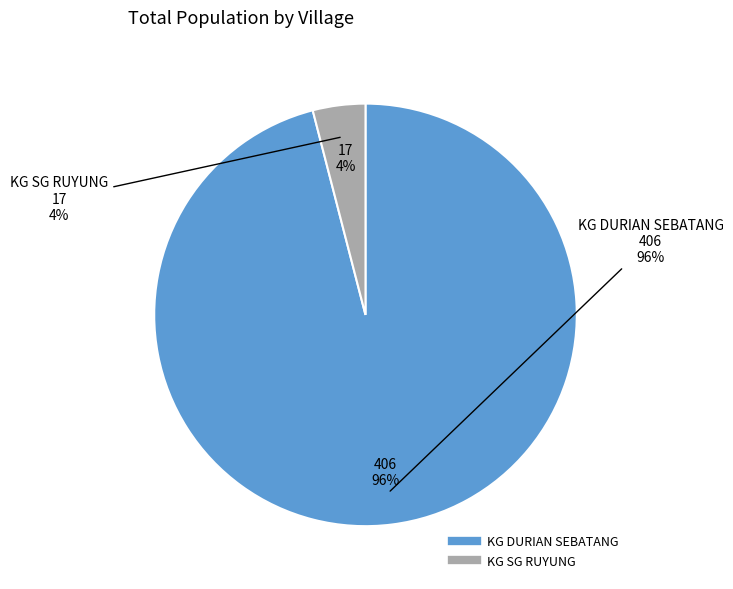

What percentage is the KG DURIAN SEBATANG slice, to the nearest percent?

96%